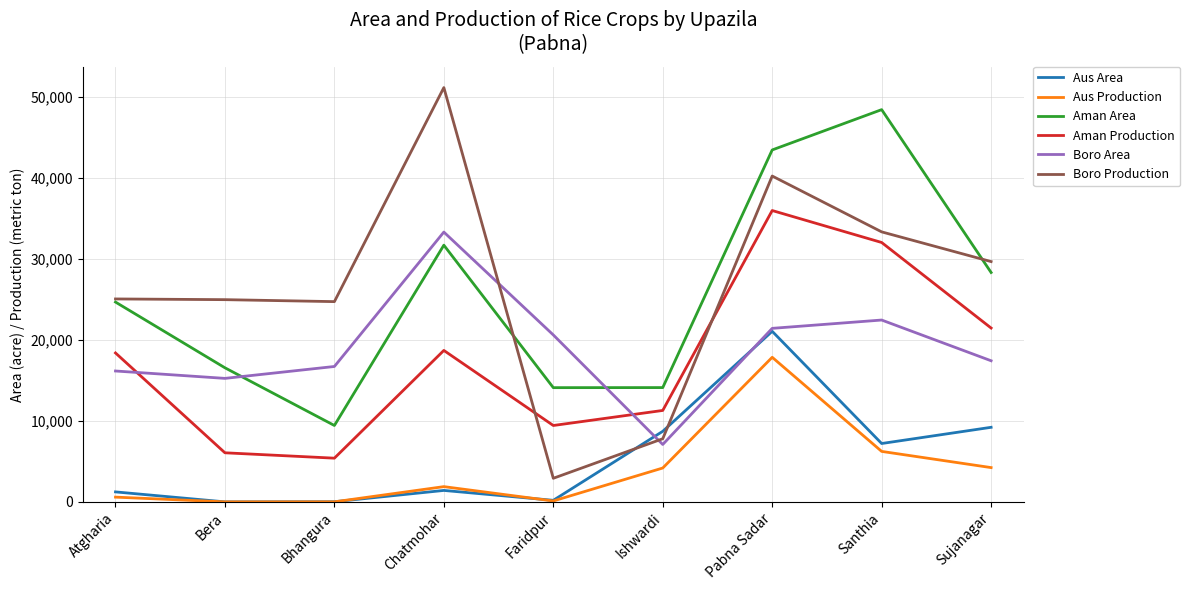

Which series changed the most between Bhangura and Sujanagar?

Aman Area